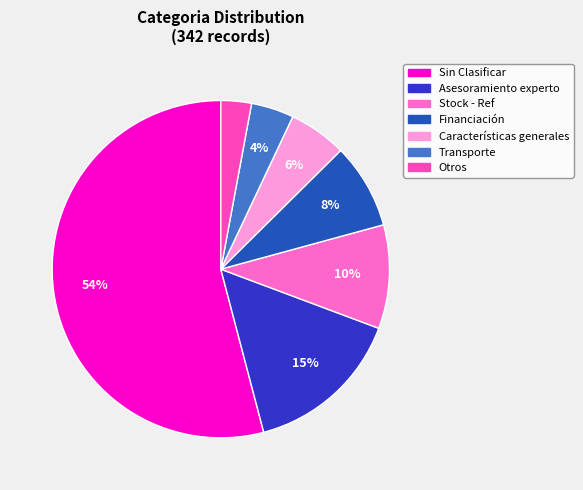

Rank the categories by value from lowest to highest.

Otros, Transporte, Características generales, Financiación, Stock - Ref, Asesoramiento experto, Sin Clasificar